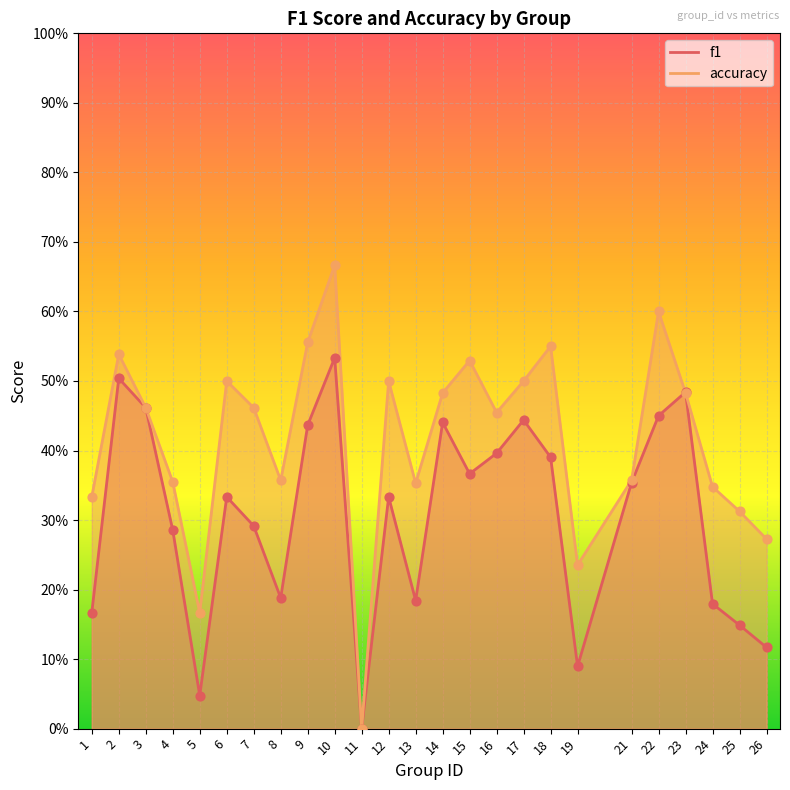

Which series reaches the maximum Y coordinate?

accuracy